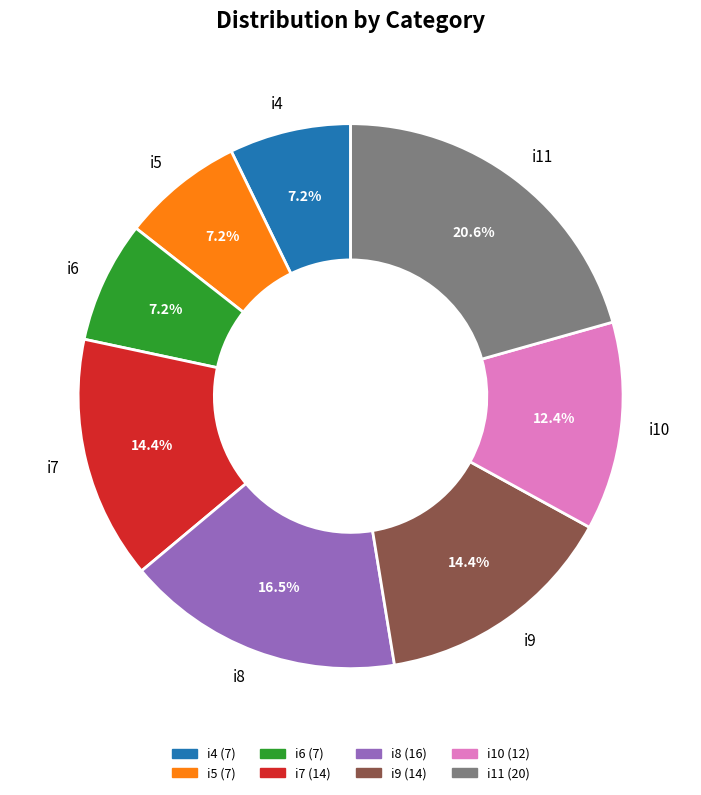

To the nearest percent, what is the average slice percentage?

12%